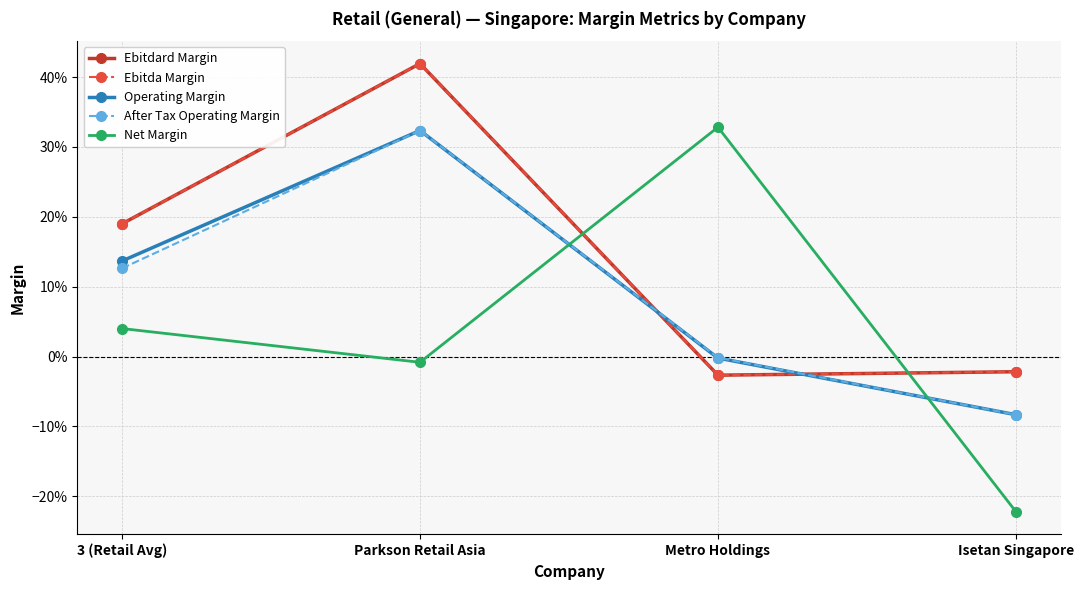

Reading left to right, what are all the values shown in this chart?

Ebitdard Margin: 0.2	0.4	-0.0	-0.0
Ebitda Margin: 0.2	0.4	-0.0	-0.0
Operating Margin: 0.1	0.3	-0.0	-0.1
After Tax Operating Margin: 0.1	0.3	-0.0	-0.1
Net Margin: 0.0	-0.0	0.3	-0.2